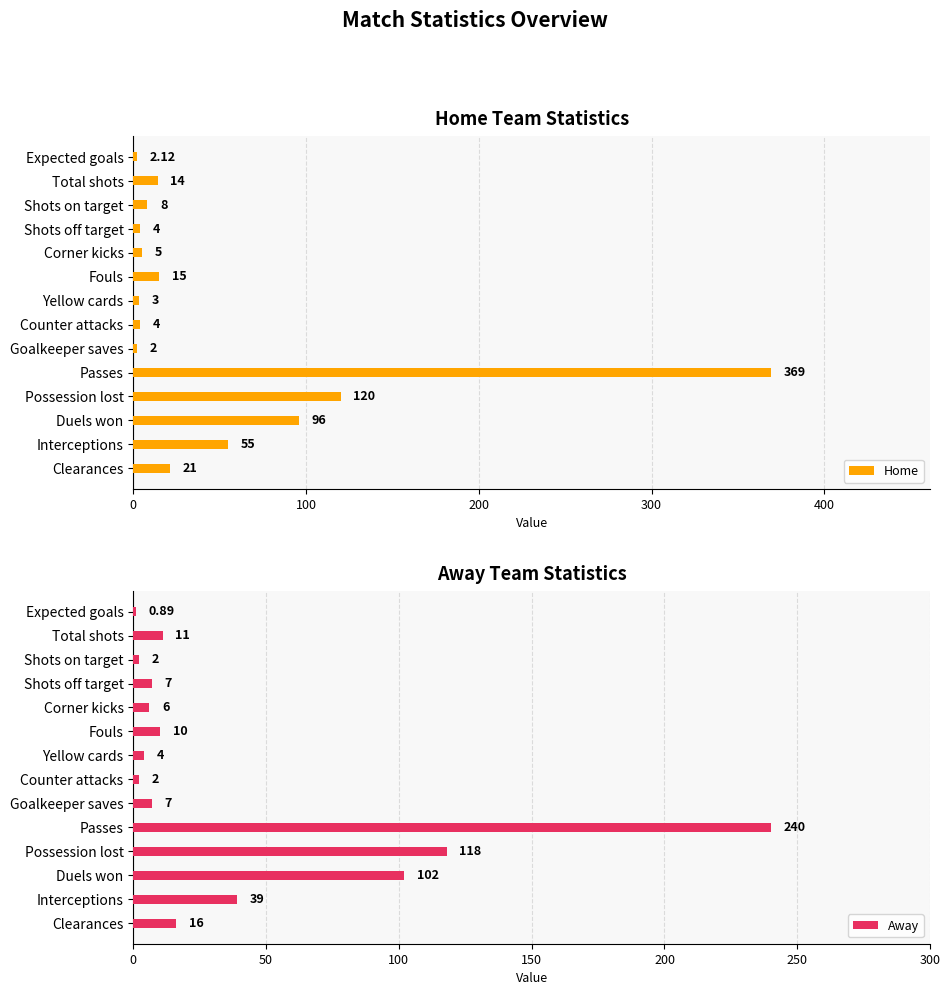

The value of Home at Possession lost is 43.6. True or false?

False